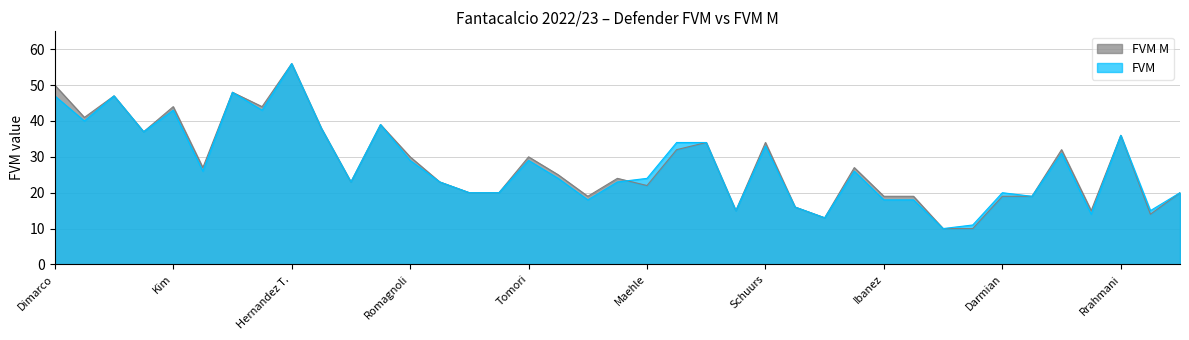

At how many categories does at least one series exceed 21?

24